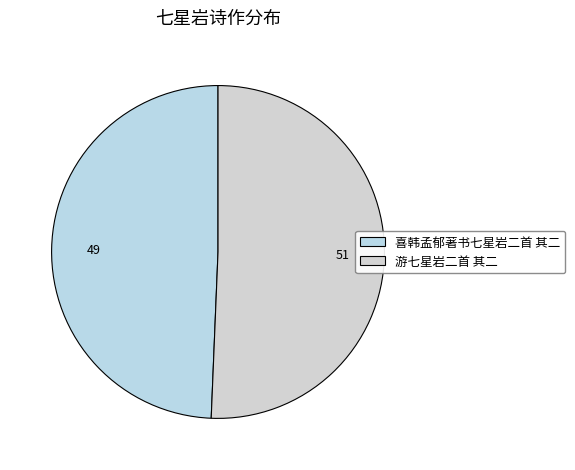

Count the number of slices in the pie.

2